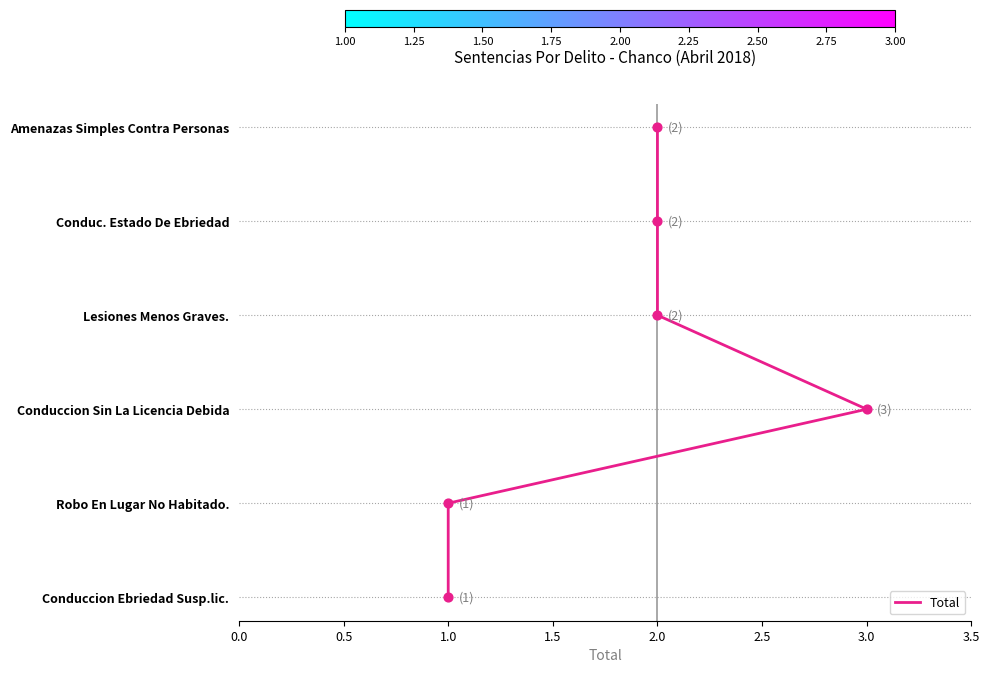

Approximately how many times larger is the value at 2.0 compared to 1.0?

3.0